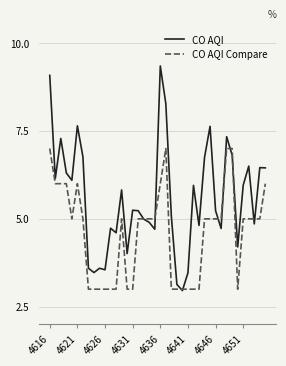

What are all the series names shown in the legend?

CO AQI, CO AQI Compare